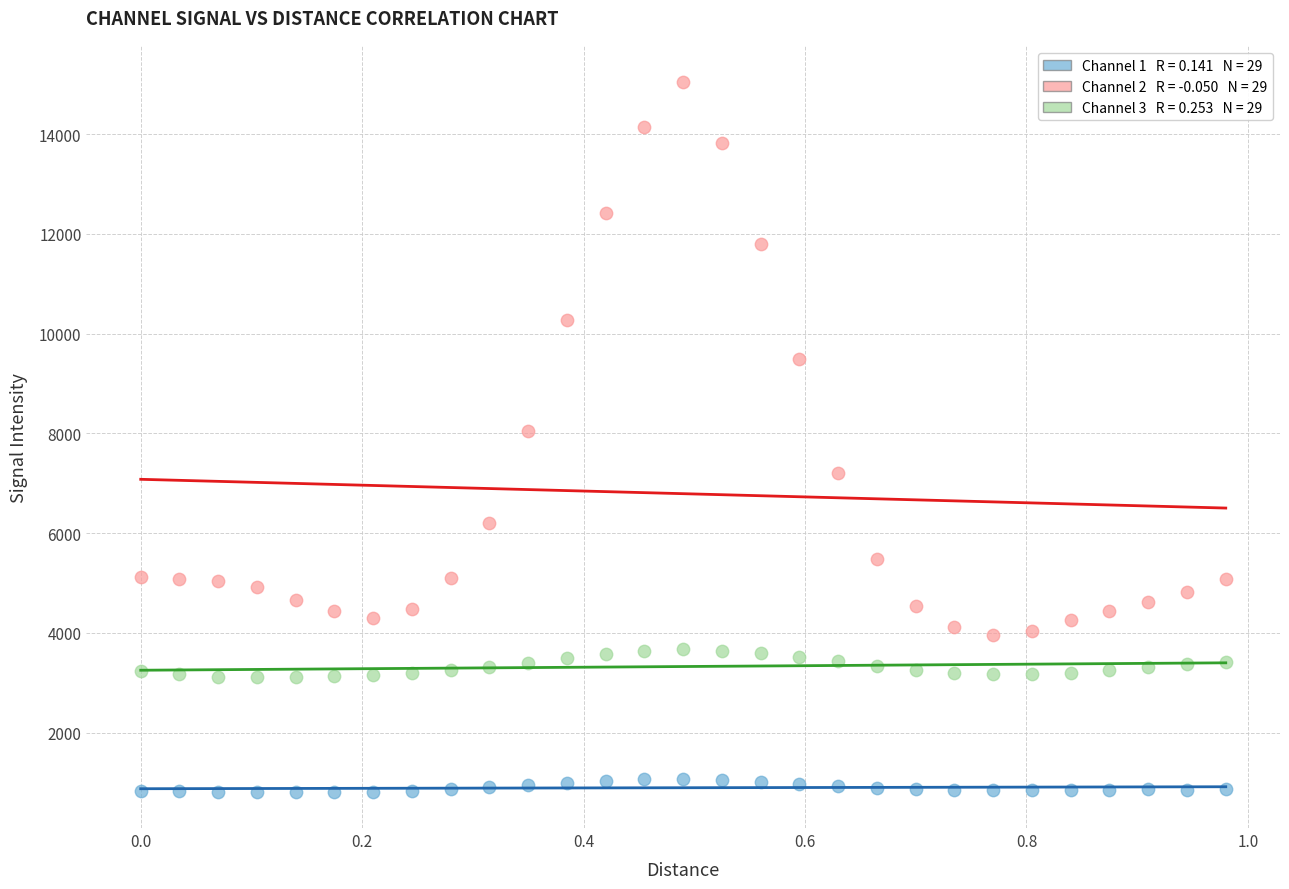

Across all data points, what is the range of Y values (max minus min)?

14250.2